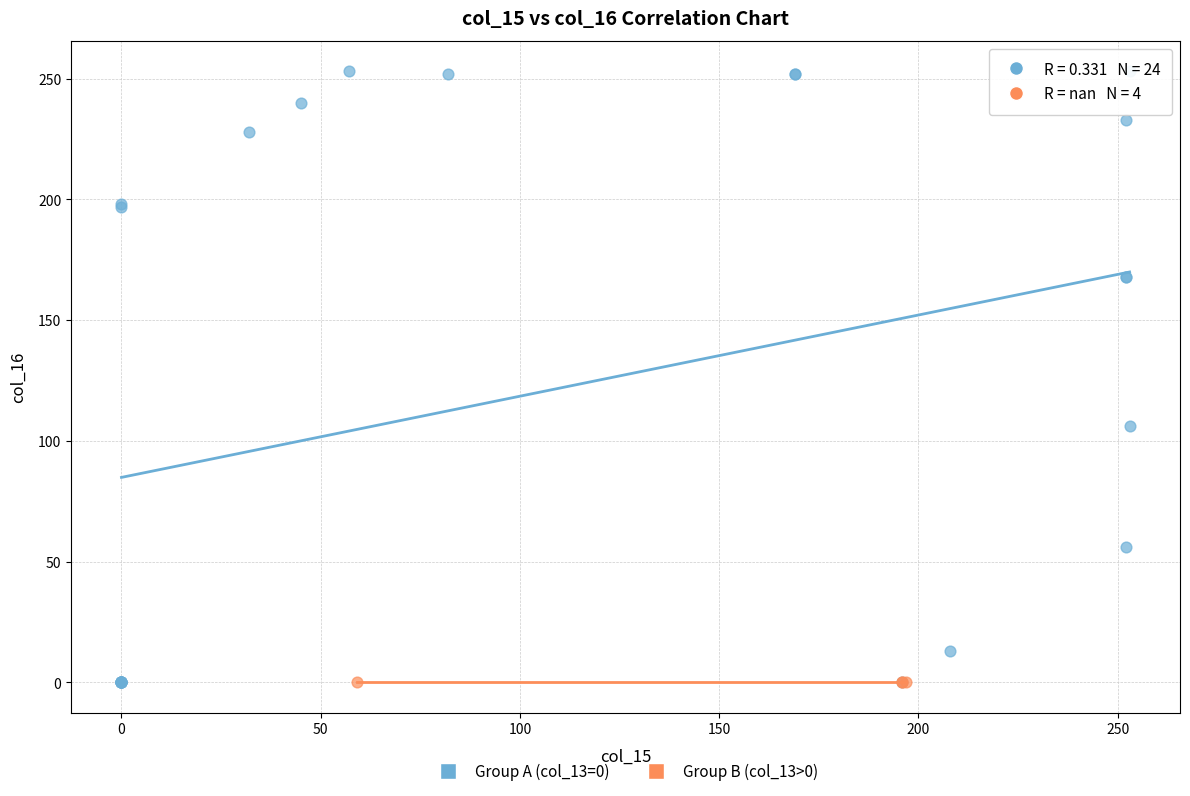

Which series reaches the maximum Y coordinate?

Group A (col_13=0)